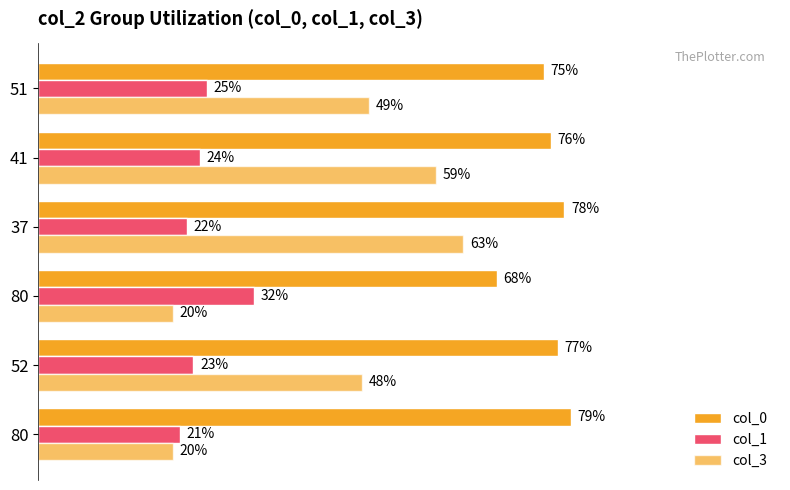

What is the sum of all col_3 values?

259